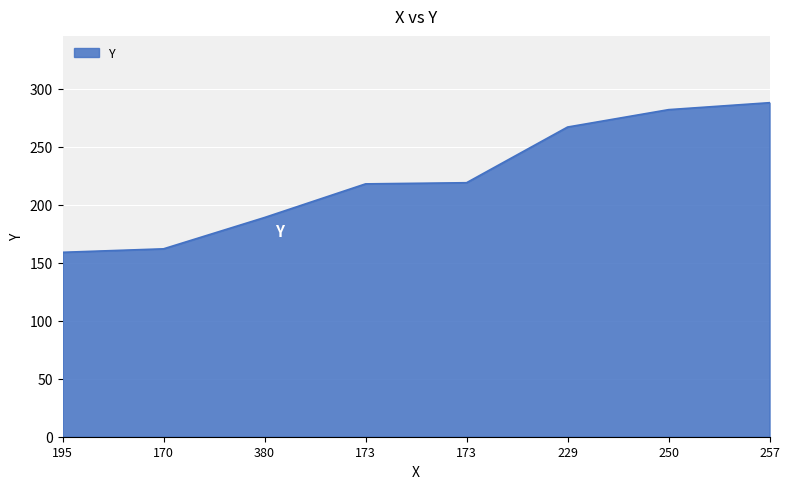

What is the difference between the maximum and minimum values?

129